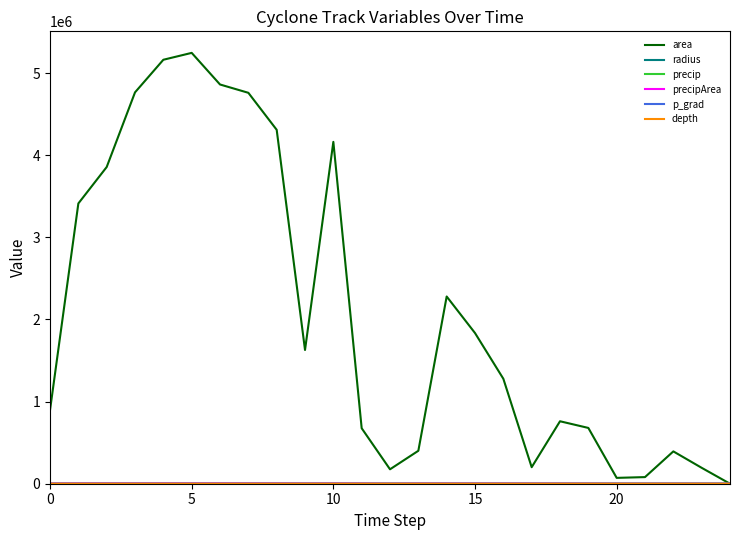

Which series has the largest total across all categories?

area